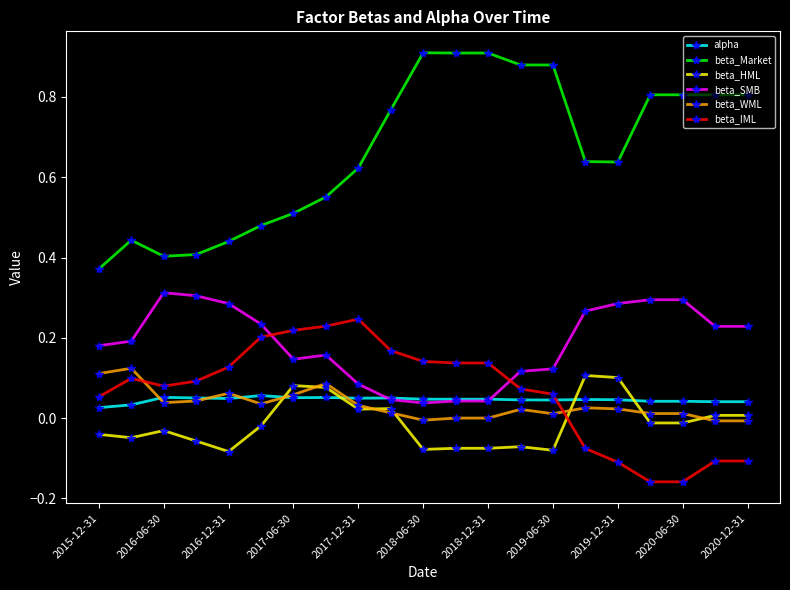

Is this an area chart (filled region under the line)?

No